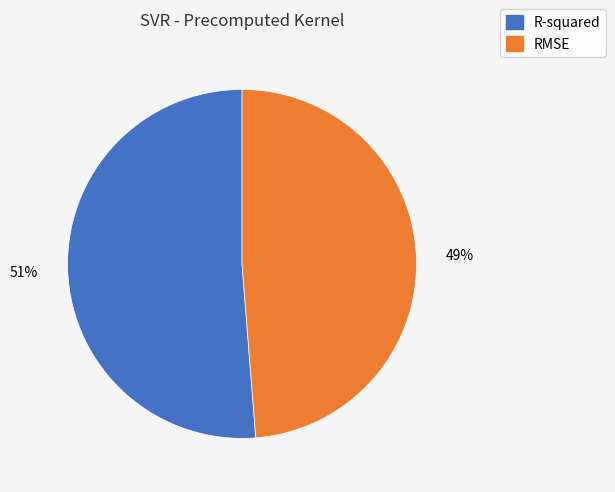

Rank the categories by value from highest to lowest.

R-squared, RMSE